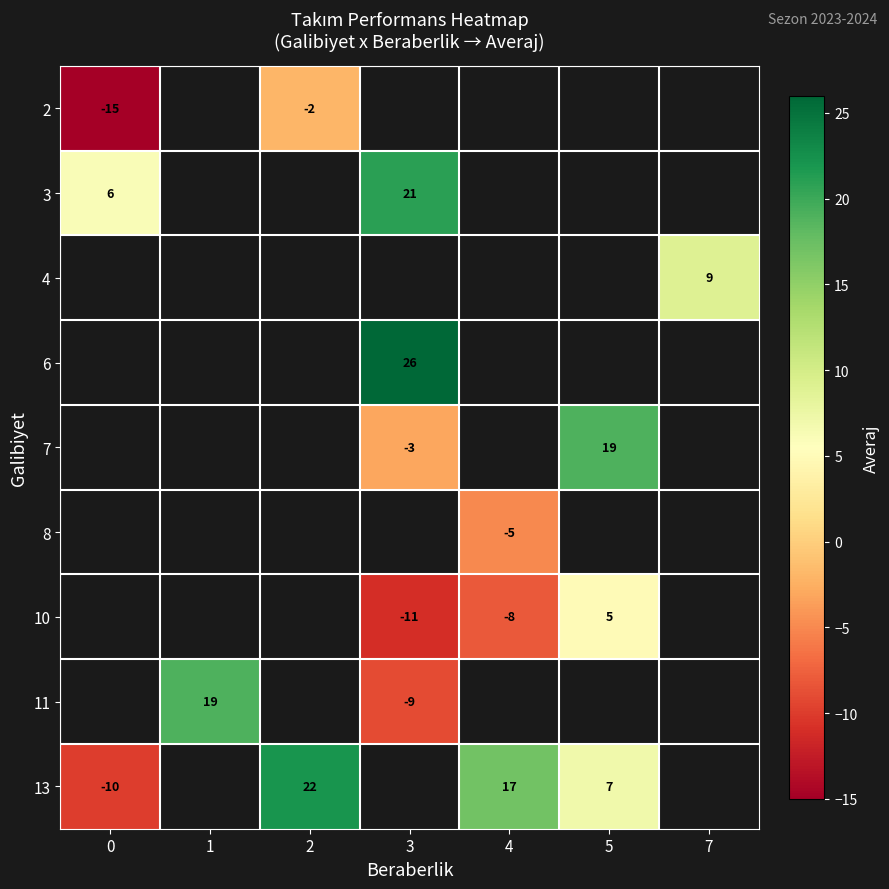

True or false: 11 has a value of -12 at 3.

False